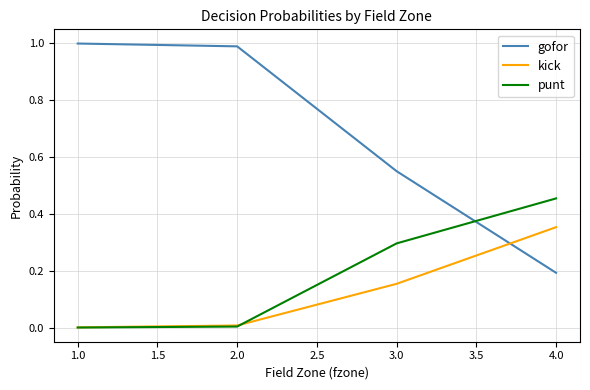

What position from the left is 4.0?

4